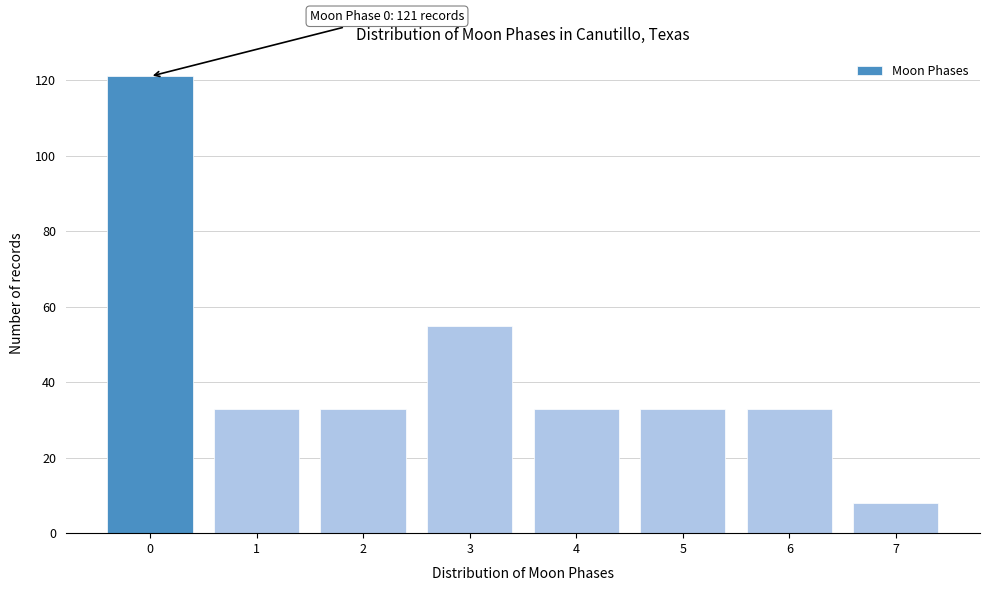

Reading left to right, transcribe all the data shown in this chart.

0=121	1=33	2=33	3=55	4=33	5=33	6=33	7=8